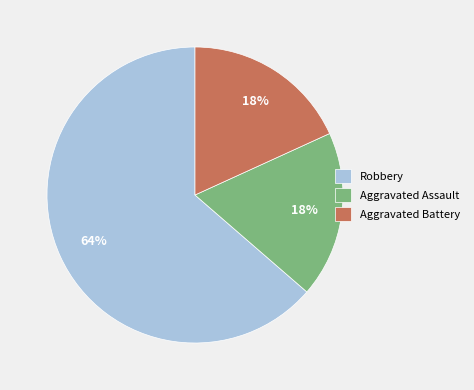

Do Aggravated Battery and Robbery together represent more than half of the pie?

Yes